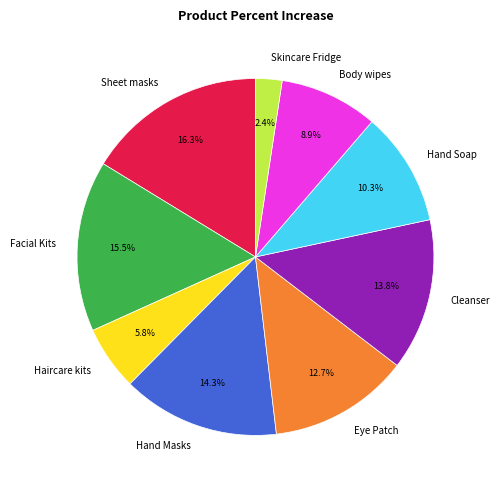

Is it true that Eye Patch is 13% of the pie?

True